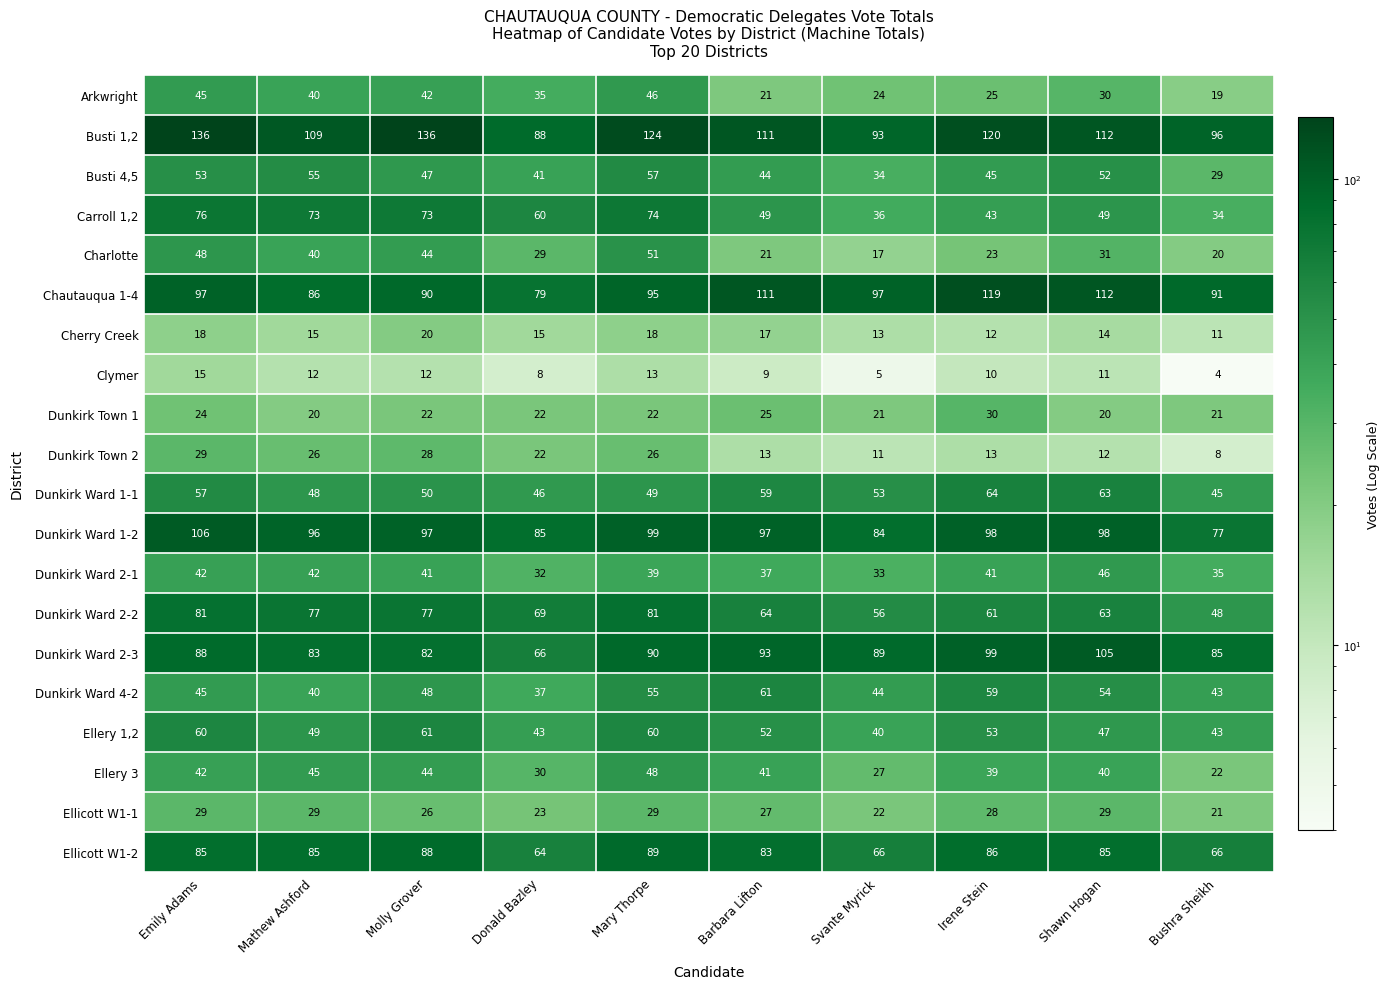

Count the number of categories in the chart.

10